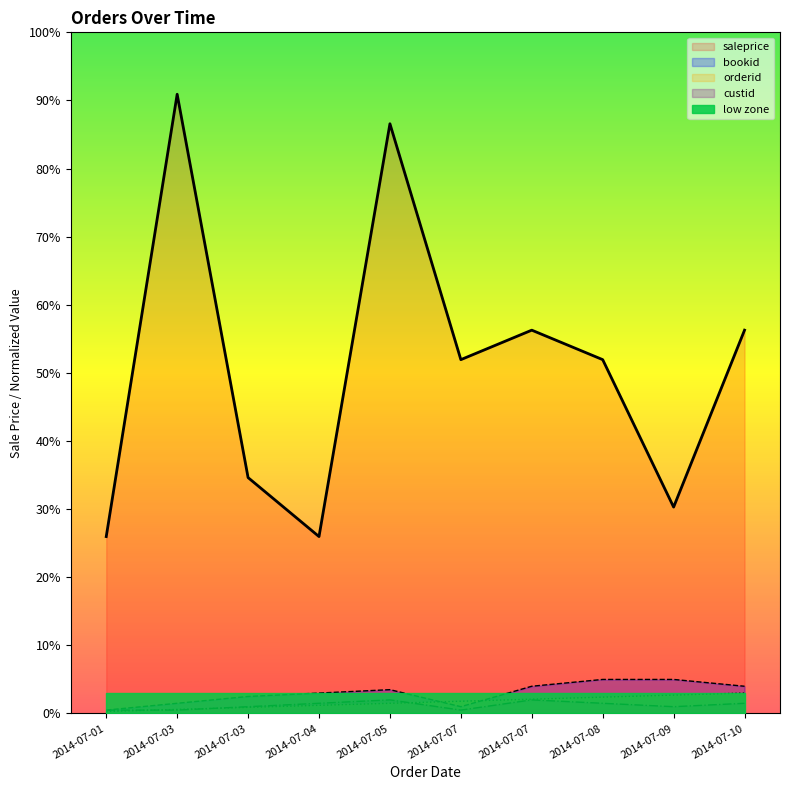

How many interior local peaks does the saleprice series have?

3